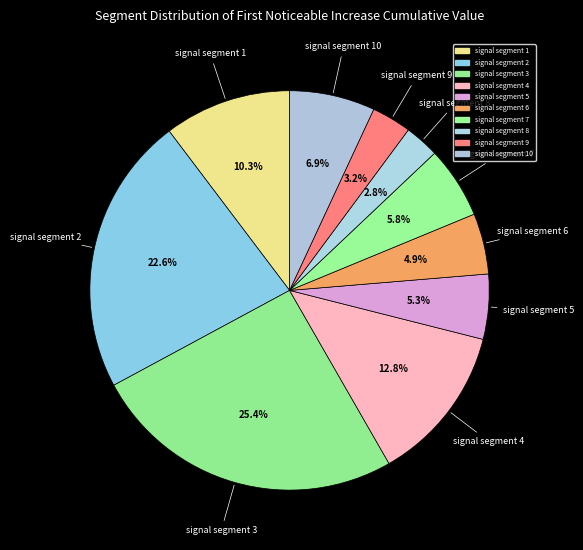

Which slice is the largest?

signal segment 3